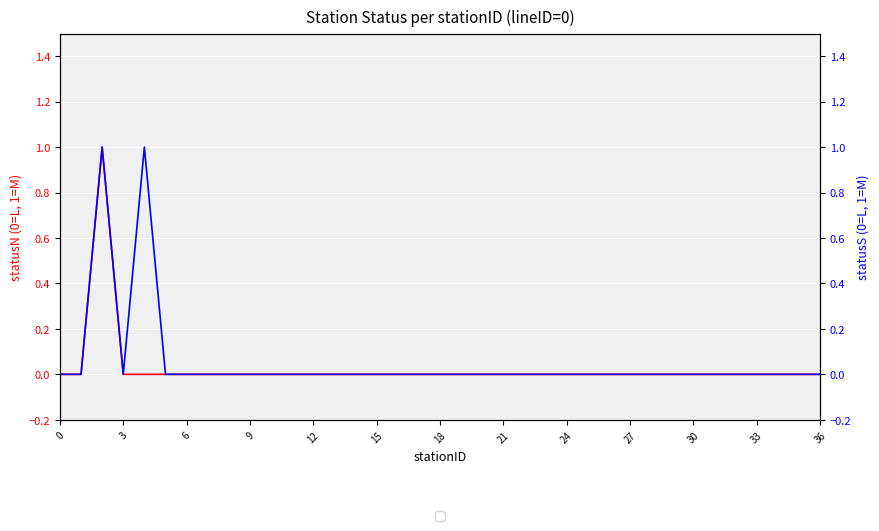

How many values in statusS are above zero?

2